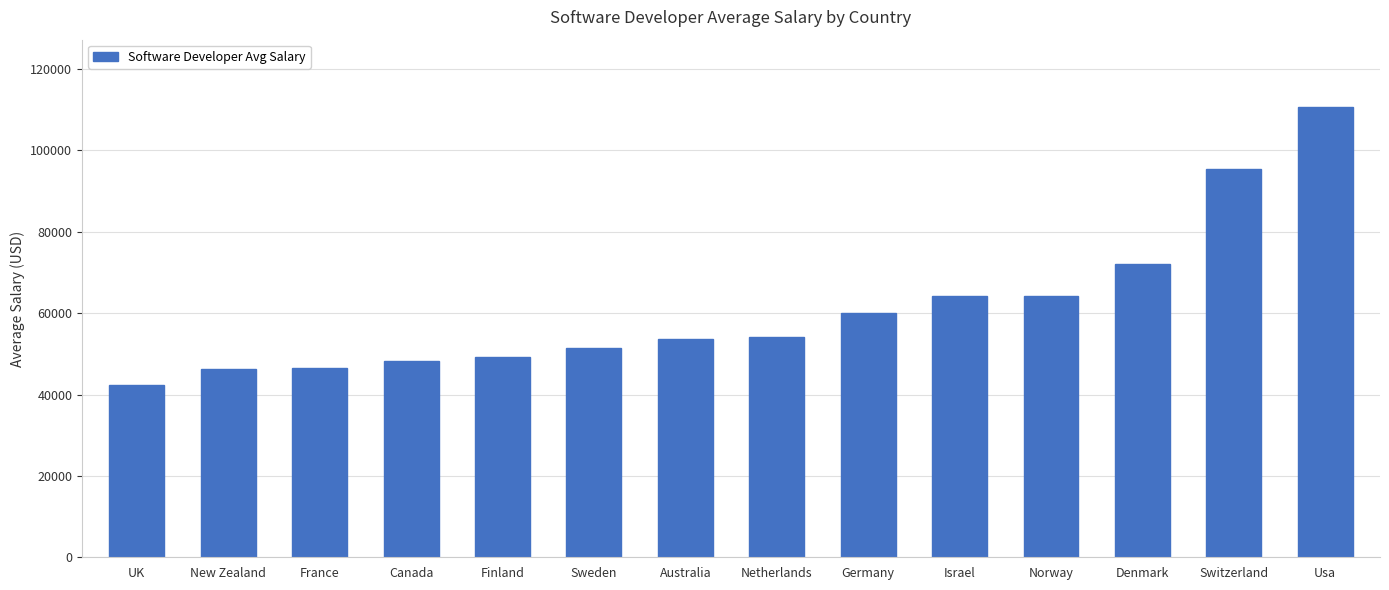

What is the sum of all values?

858510